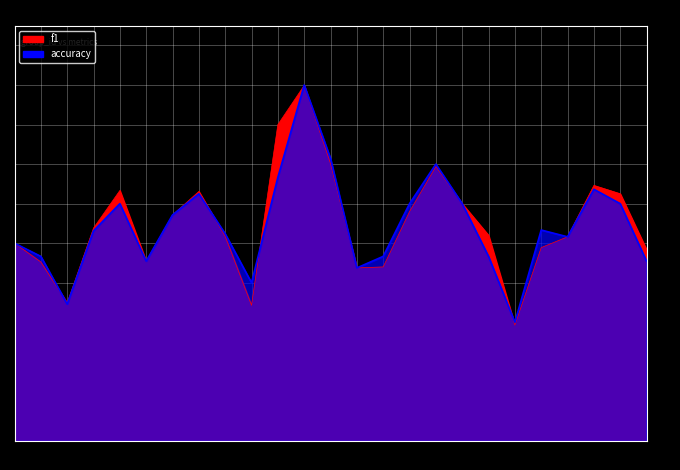

What are all the series names shown in the legend?

f1, accuracy